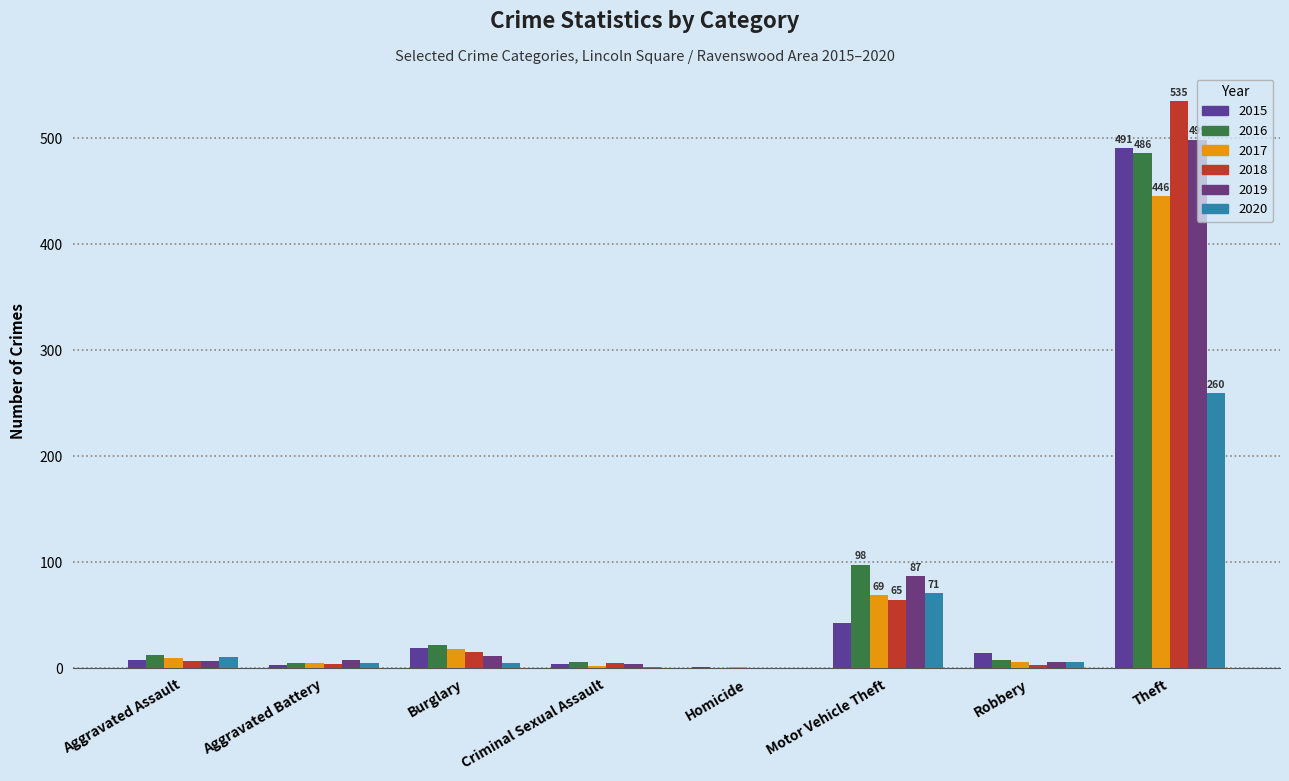

Which has a higher value, Aggravated Battery or Criminal Sexual Assault?

Criminal Sexual Assault